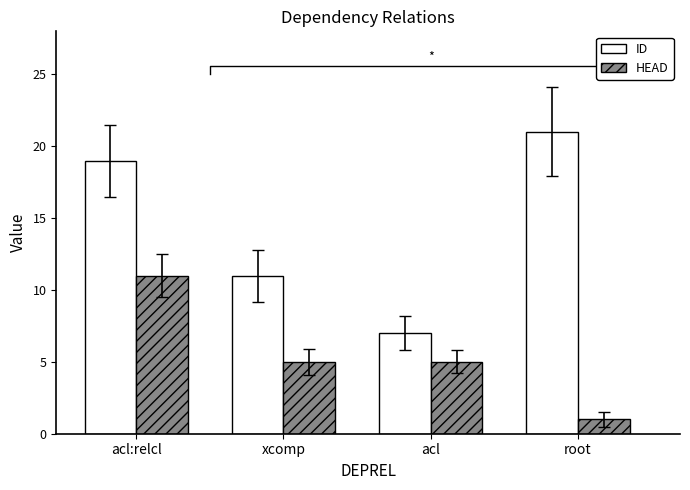

What is the difference between the maximum and minimum values in the ID series?

14